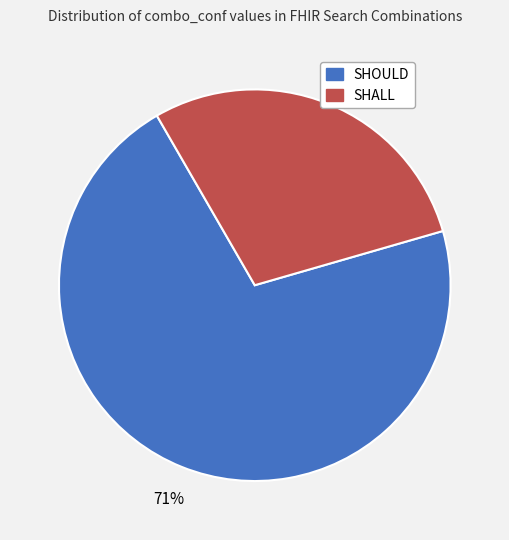

The SHALL slice represents 29% of the pie. True or false?

True